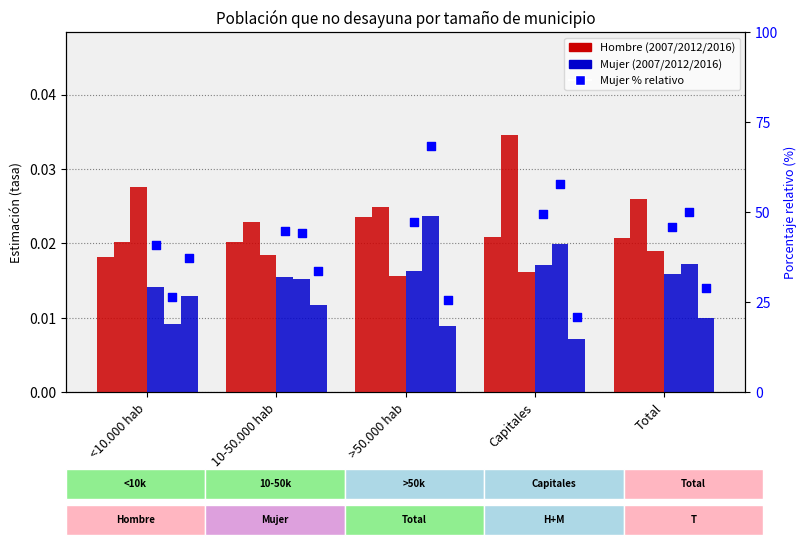

Which series reaches the minimum Y coordinate?

Mujer 2016